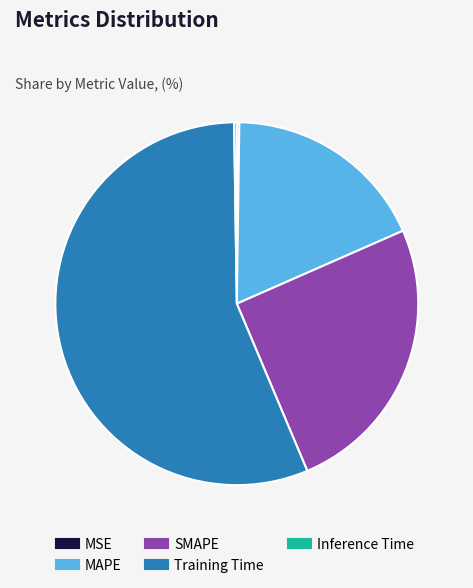

The MAPE slice represents 18% of the pie. True or false?

True